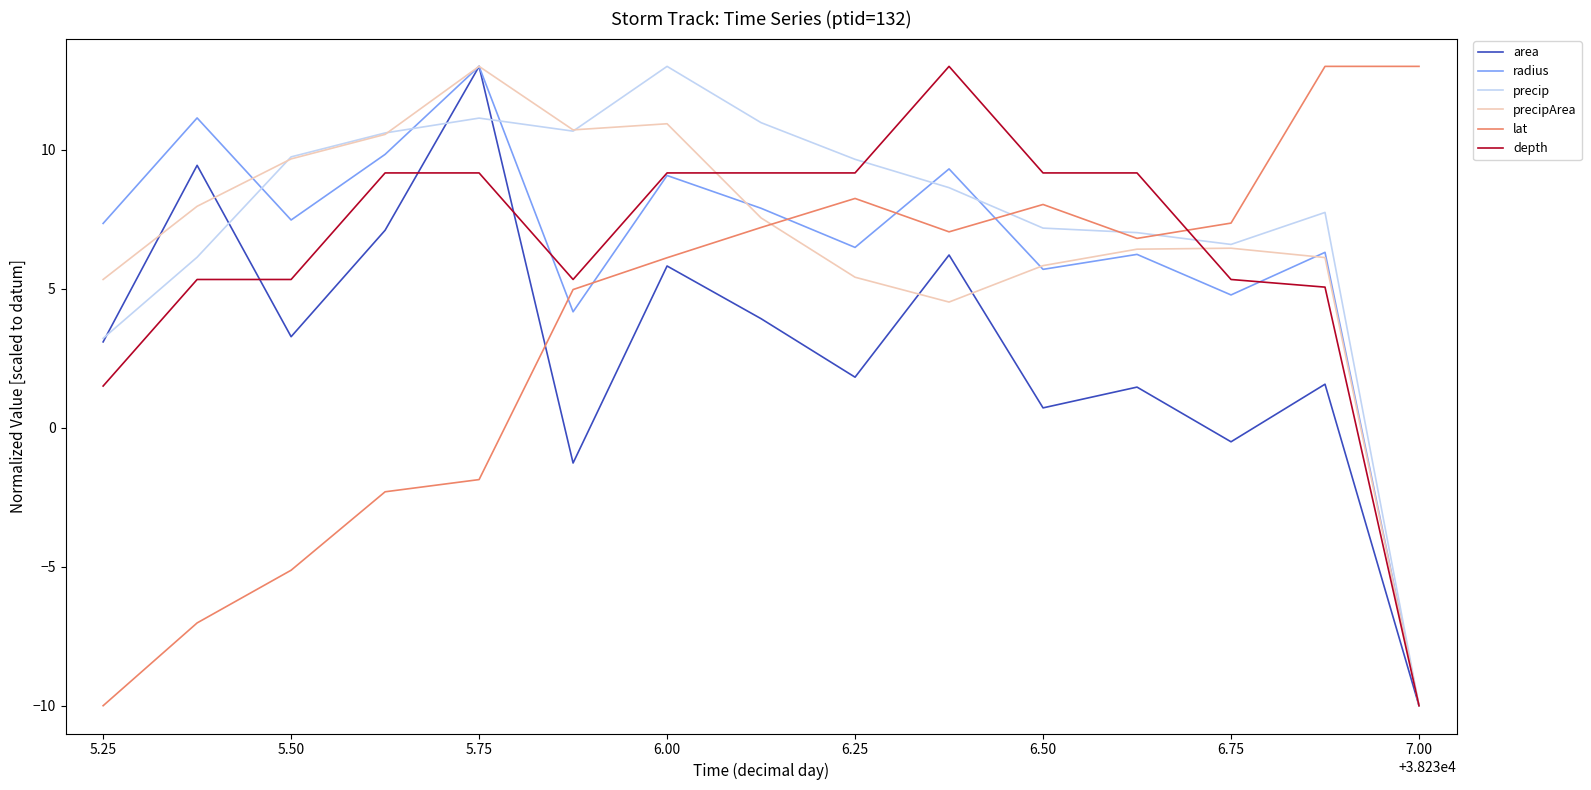

What is the lowest value of the depth series?

-10.0